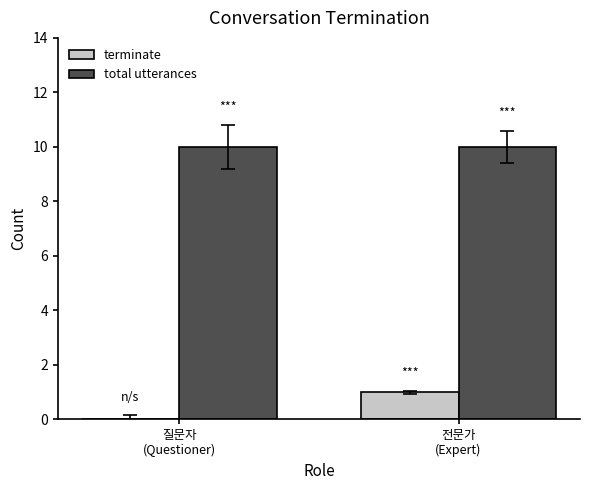

How many series are shown in this chart?

2